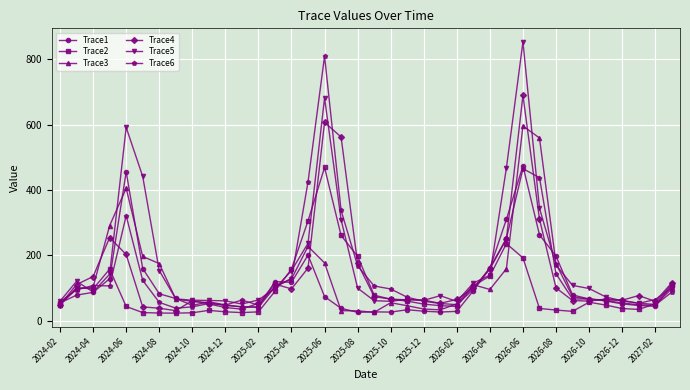

How many lines are shown in the chart?

6